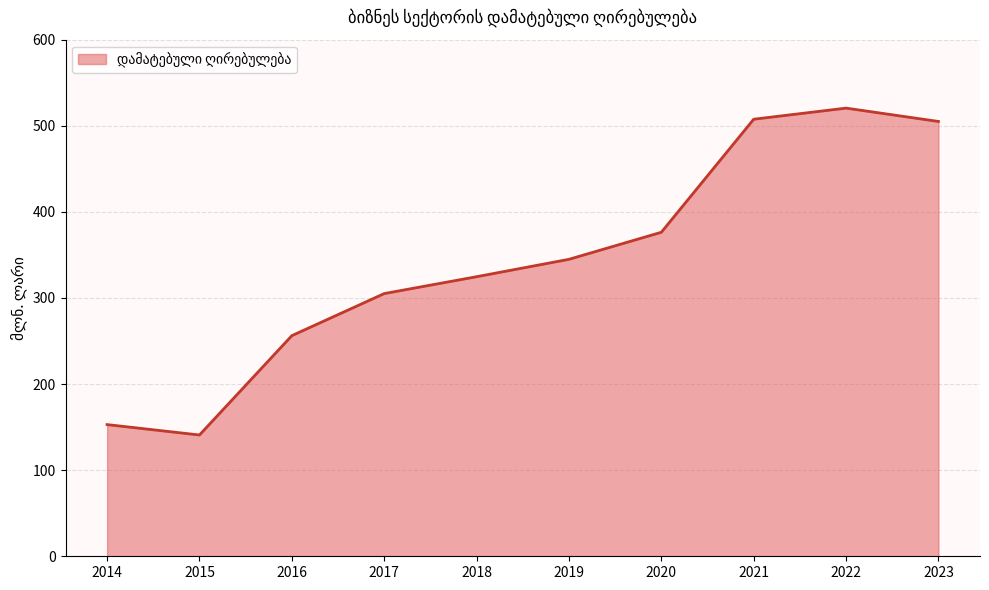

How many interior local peaks (higher than both neighbors) does the data have?

1